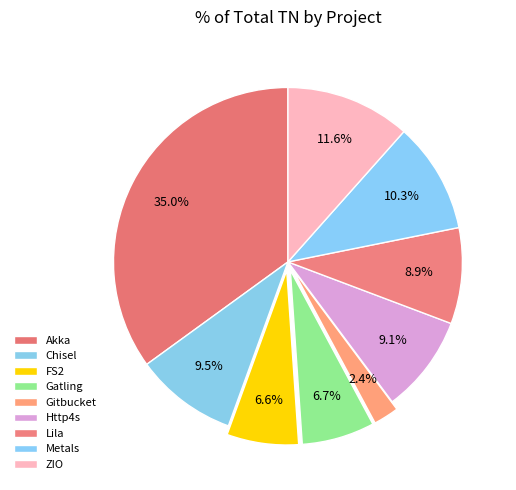

To the nearest percent, what is the difference between the largest and smallest slice percentages?

33%